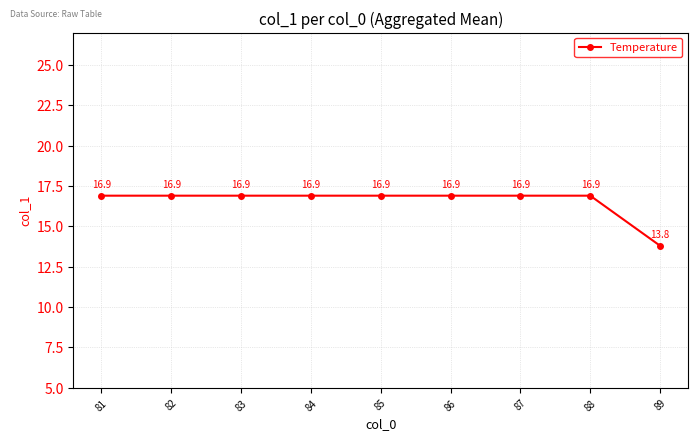

The value at 85 is 16.9. True or false?

True